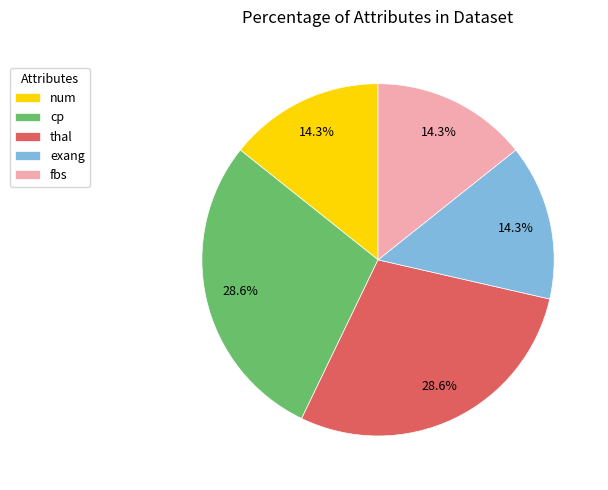

What percentage is the thal slice, to the nearest percent?

29%